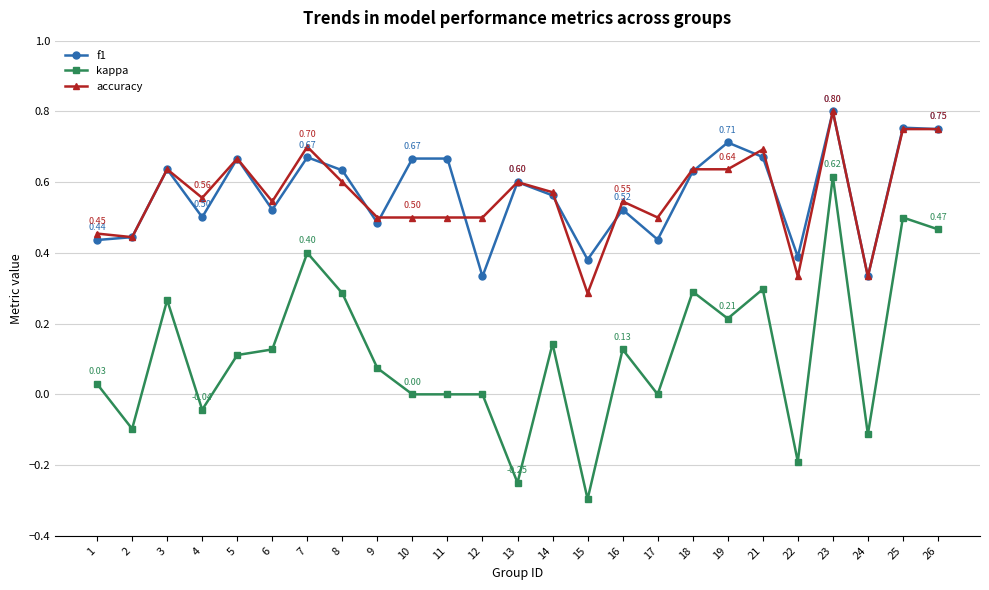

The value of kappa at 16 is 0.1. True or false?

True